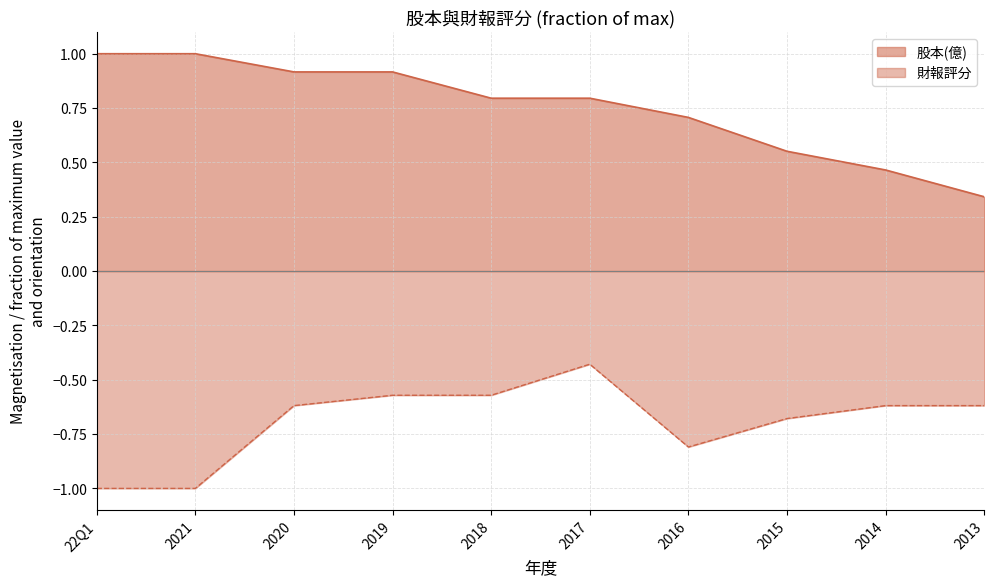

How many distinct data groups are displayed?

2